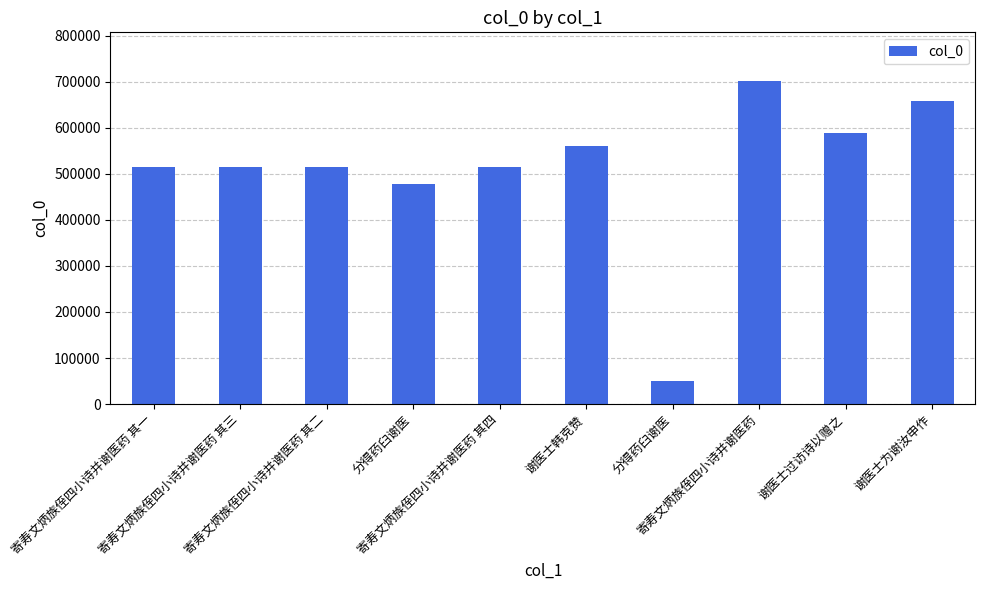

What is the difference between the maximum and minimum values?

651834